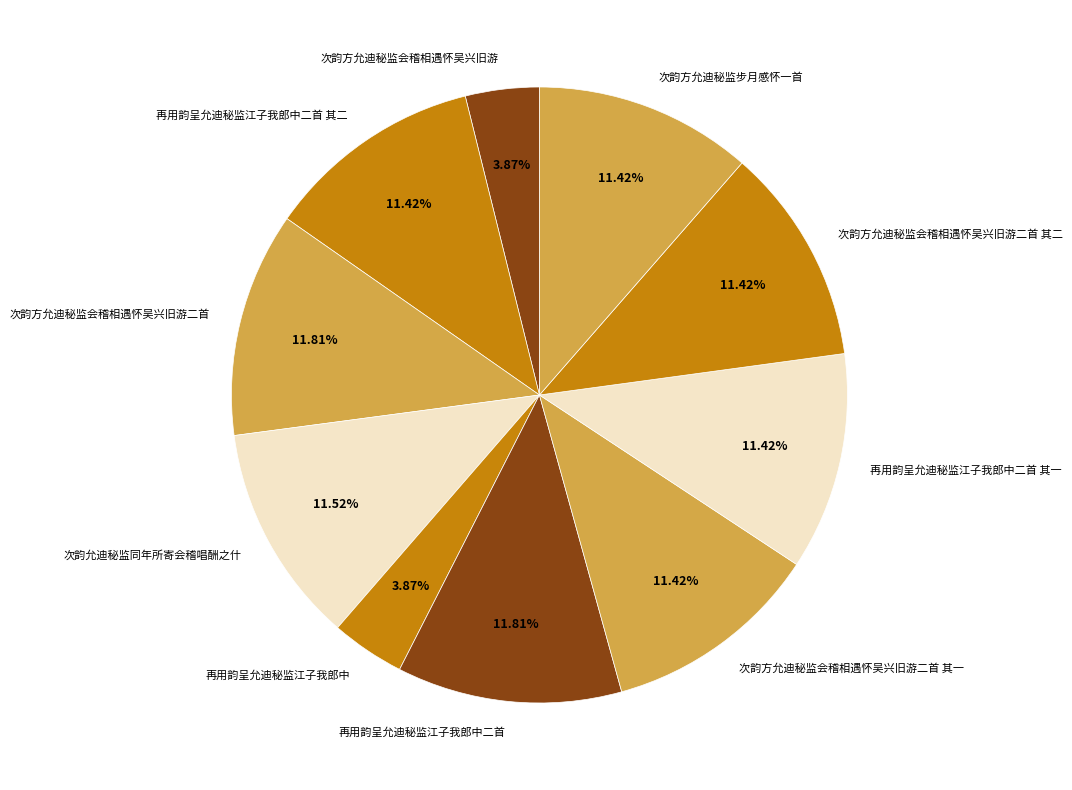

Which has a higher value, 再用韵呈允迪秘监江子我郎中二首 or 次韵方允迪秘监会稽相遇怀吴兴旧游?

再用韵呈允迪秘监江子我郎中二首